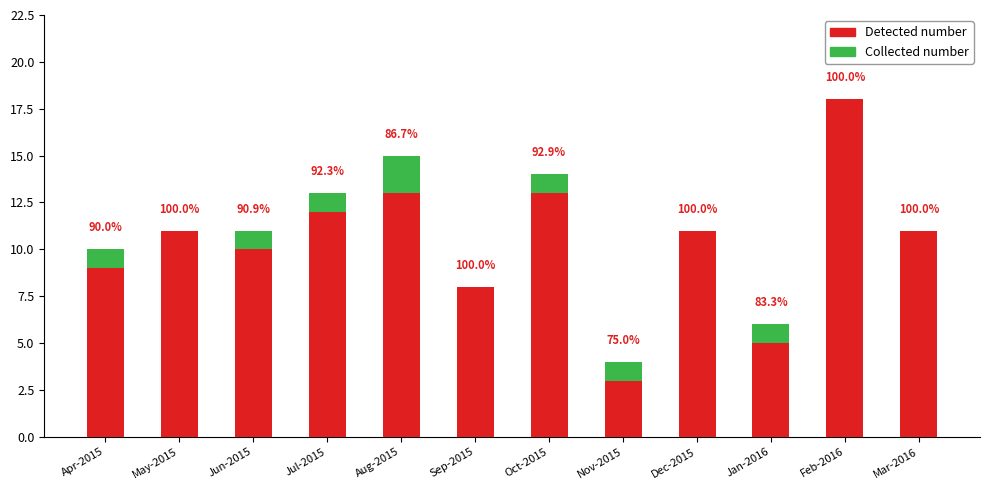

What is the difference between the maximum and minimum values in the Detected number series?

15